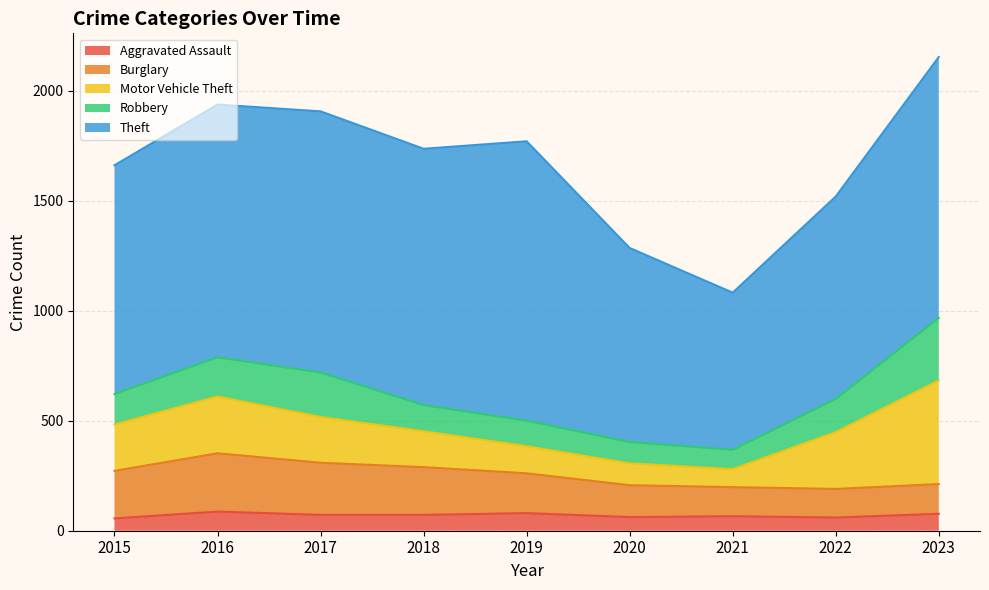

What is the value of the Aggravated Assault point at the 8th from the left?

60